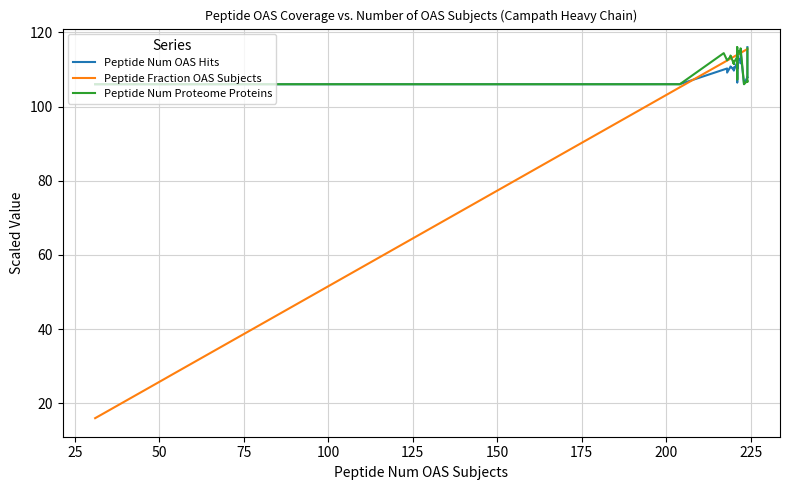

True or false: Peptide Fraction OAS Subjects and Peptide Num Proteome Proteins cross at least once.

True